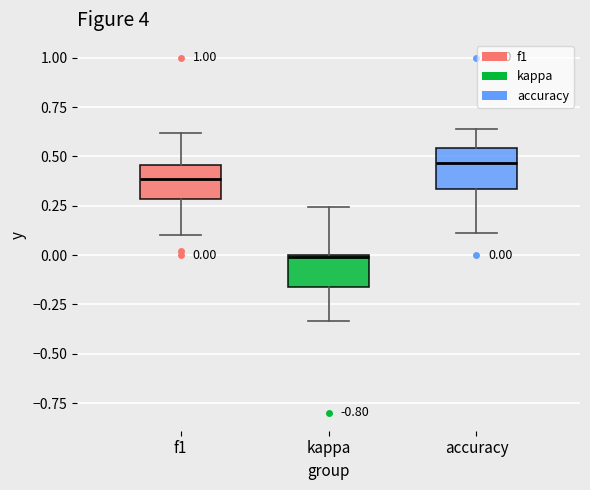

Which box's median line is the highest?

accuracy